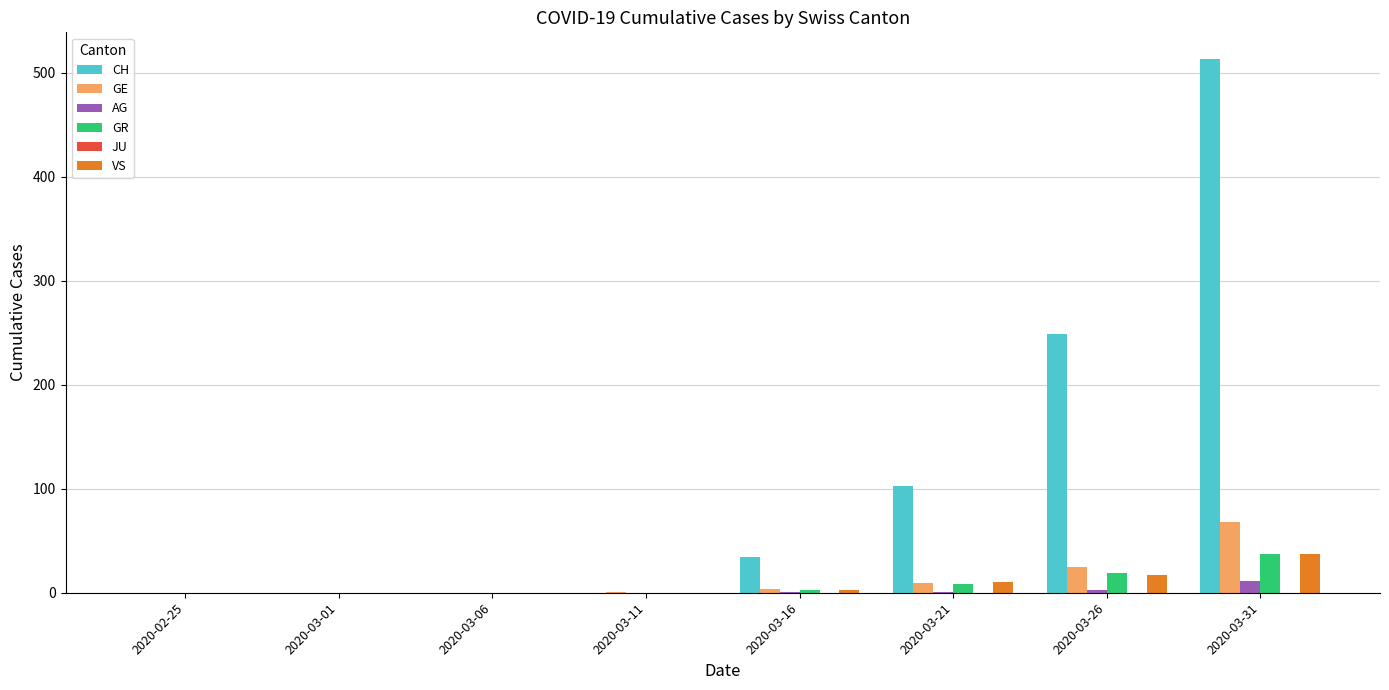

How many data points does each series have?

8